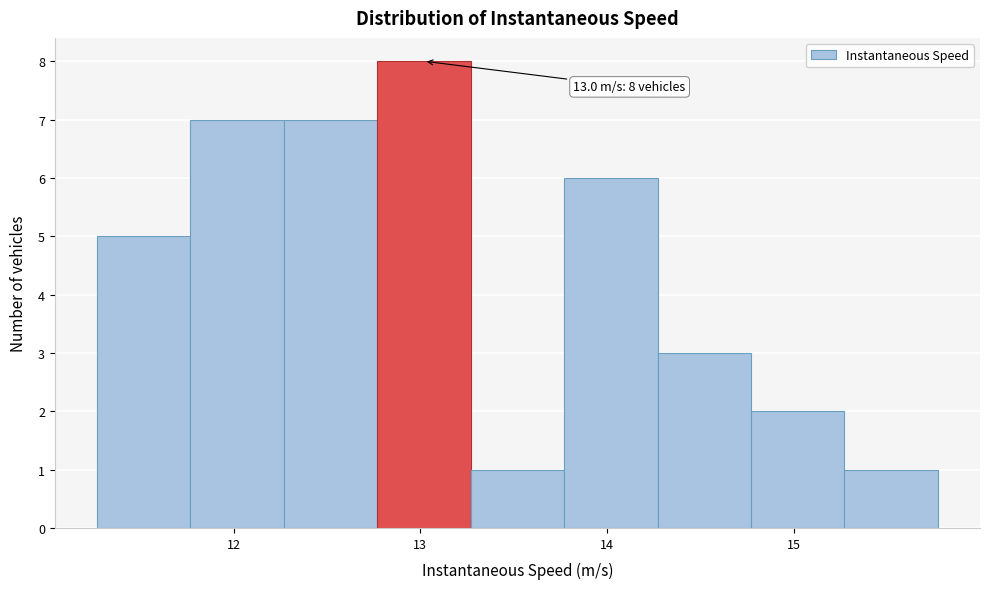

Over which range of the x-axis is the bar tallest?

12.8 to 13.3